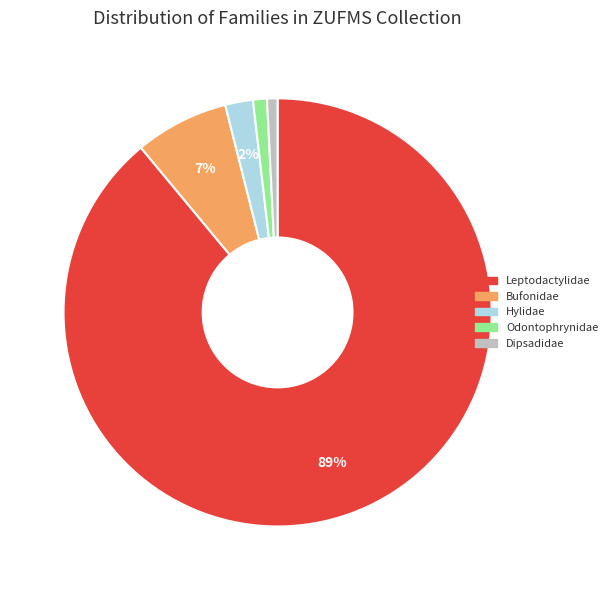

To the nearest percent, what percentage of the pie is Hylidae?

2%